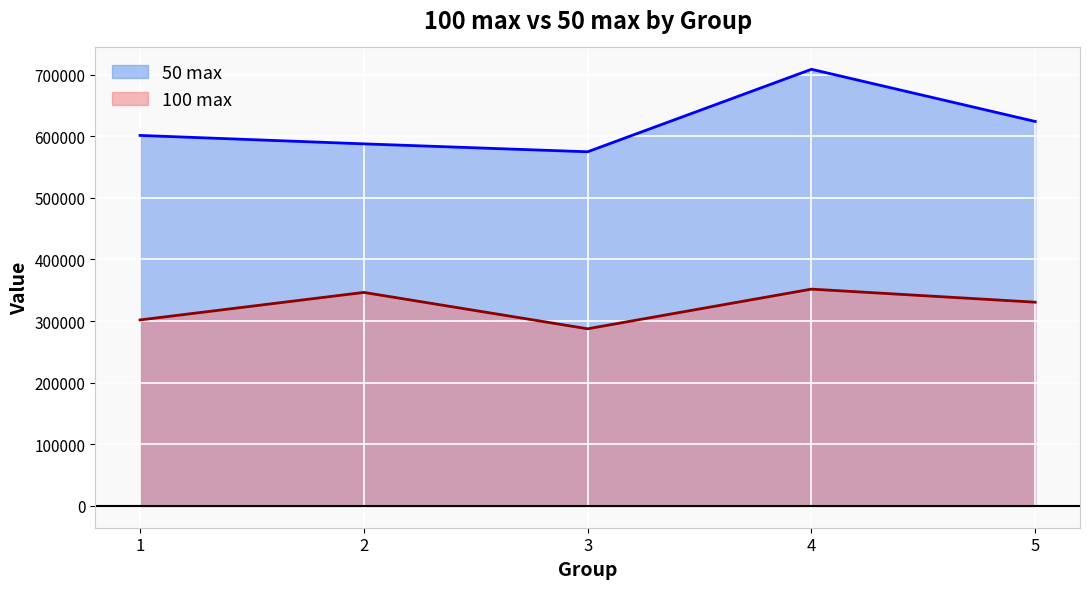

Reading left to right, transcribe all the data shown in this chart.

100 max: 301759	346422	287404	351754	330539
50 max: 601168	587477	574629	708505	623796